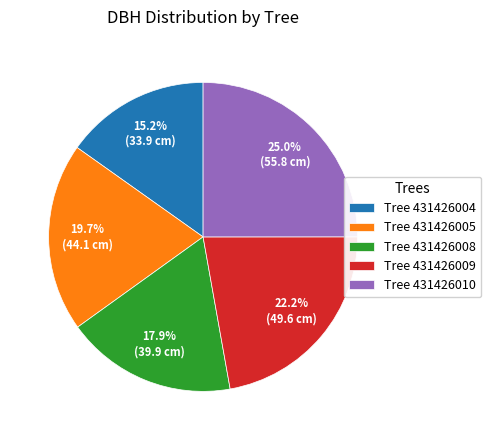

Combined, what portion of the pie is Tree 431426010 and Tree 431426005?

44.7%